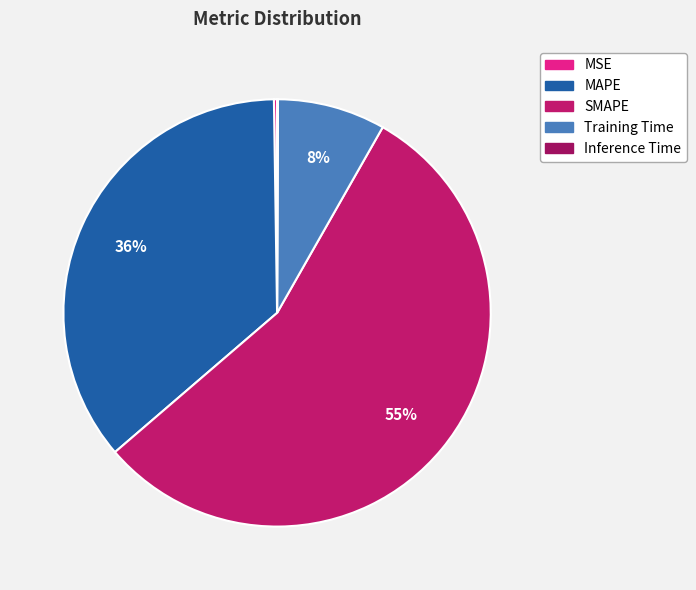

To the nearest percent, what is the difference between the largest and smallest slice percentages?

55%